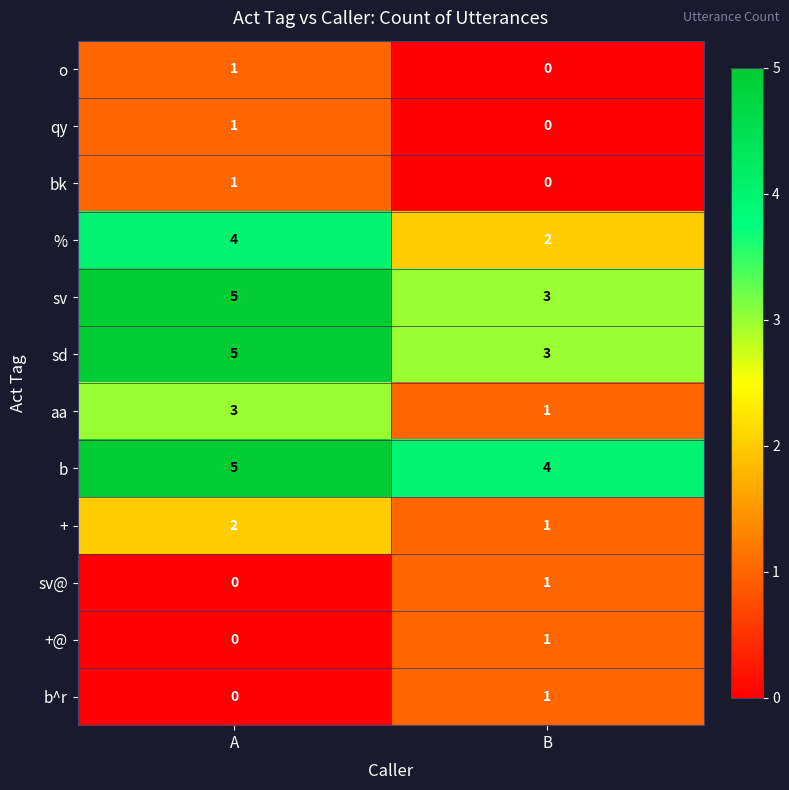

At how many categories does at least one series exceed 3?

2